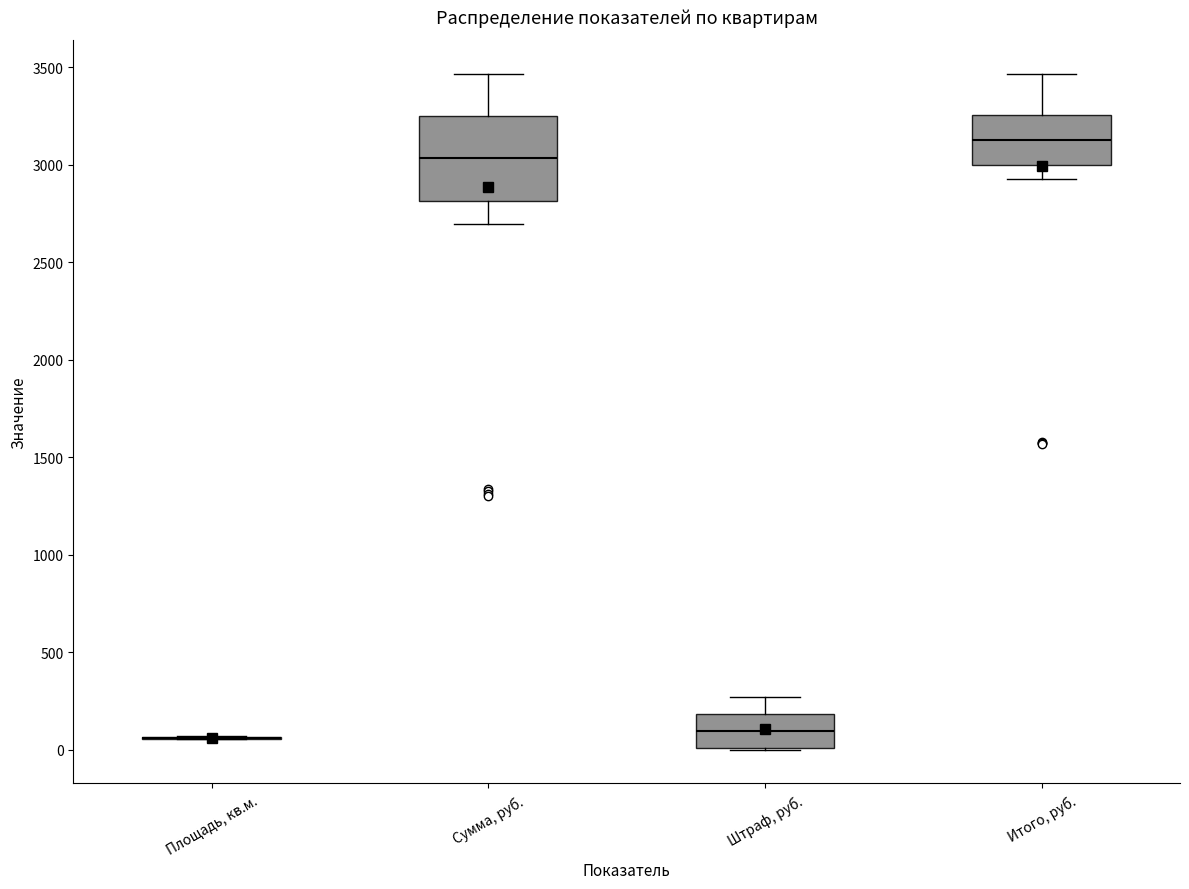

Reading left to right, read every box against the y-axis: the position of its median line, the range the box covers, and the ends of its whiskers. The values are not printed on the chart, so give them approximately, as read against the axis.

Площадь, кв.м.: box collapsed to a line at 50, whiskers 50 to 50
Сумма, руб.: median 3050, box 2800 to 3250, whiskers 2700 to 3450
Штраф, руб.: median 100, box 0 to 200, whiskers 0 to 250
Итого, руб.: median 3150, box 3000 to 3250, whiskers 2950 to 3450